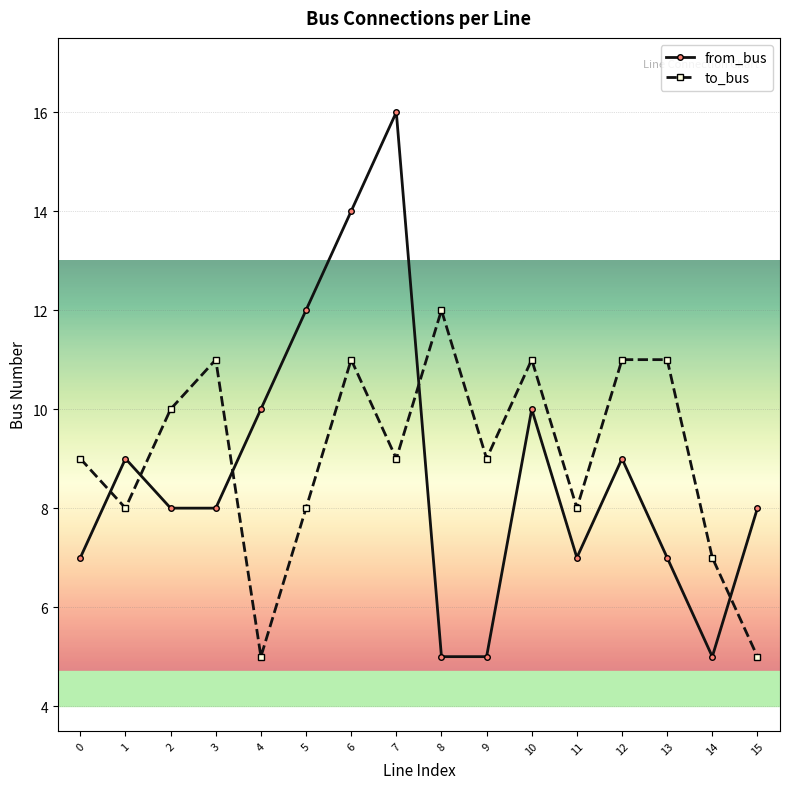

True or false: from_bus and to_bus intersect in this chart.

True